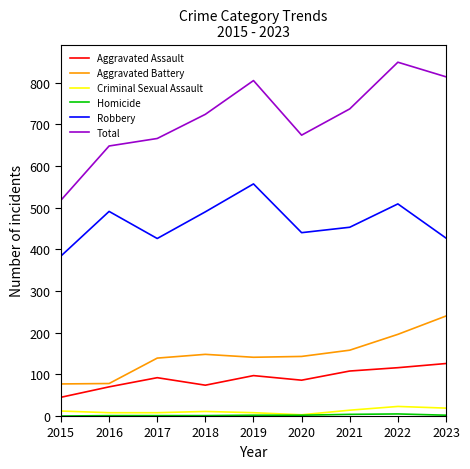

What is the average value of the Robbery series?

464